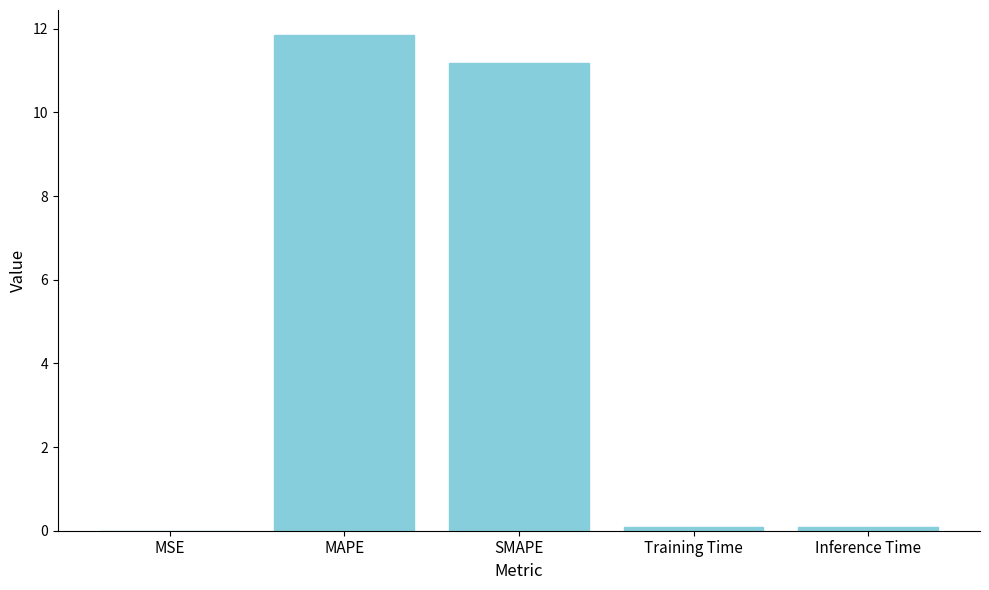

Which category has the highest value across all series?

MAPE